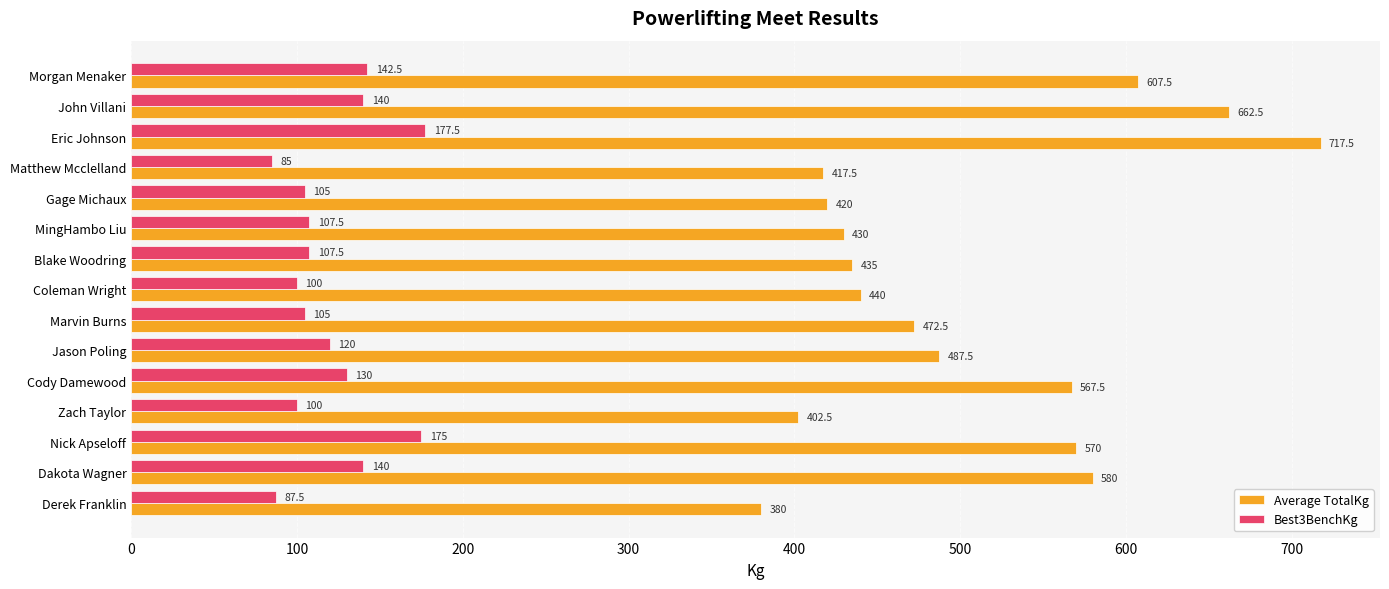

What is the maximum value for Best3BenchKg?

177.5